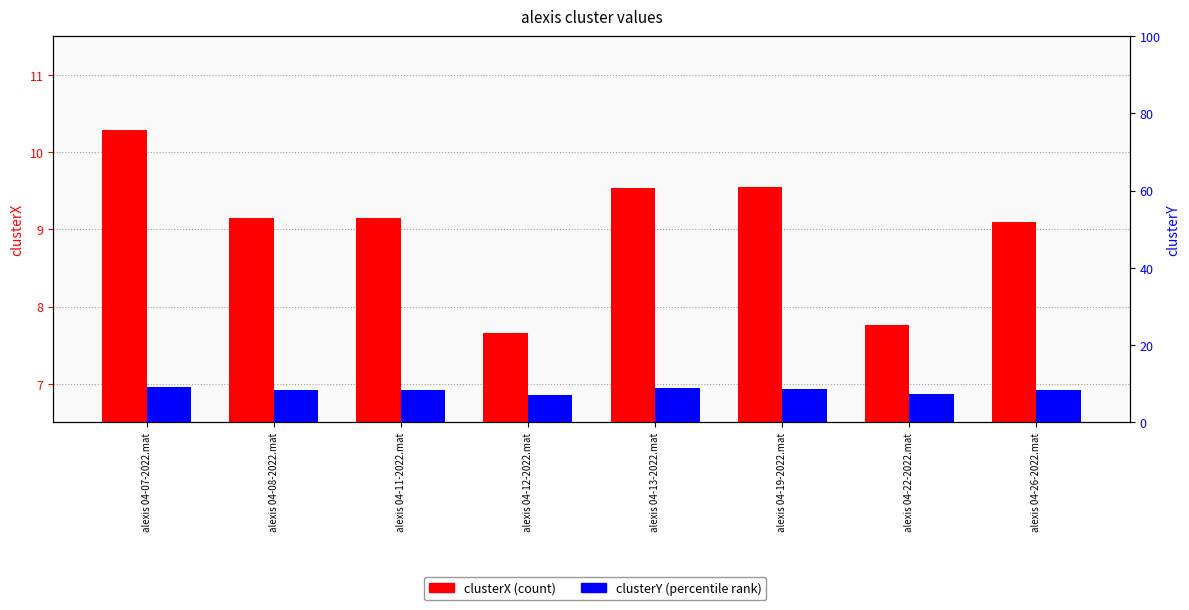

How many distinct data groups are displayed?

2